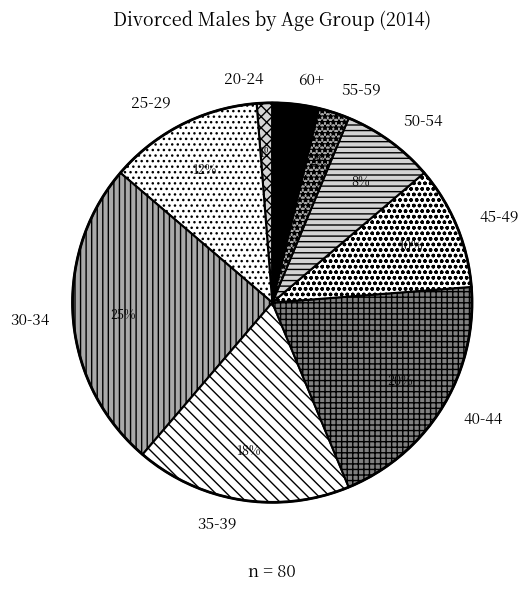

To the nearest percent, what percentage of the pie is 45-49?

10%